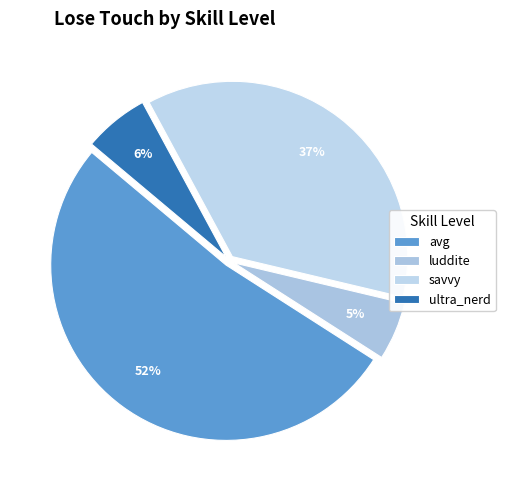

How many slices are in this pie chart?

4